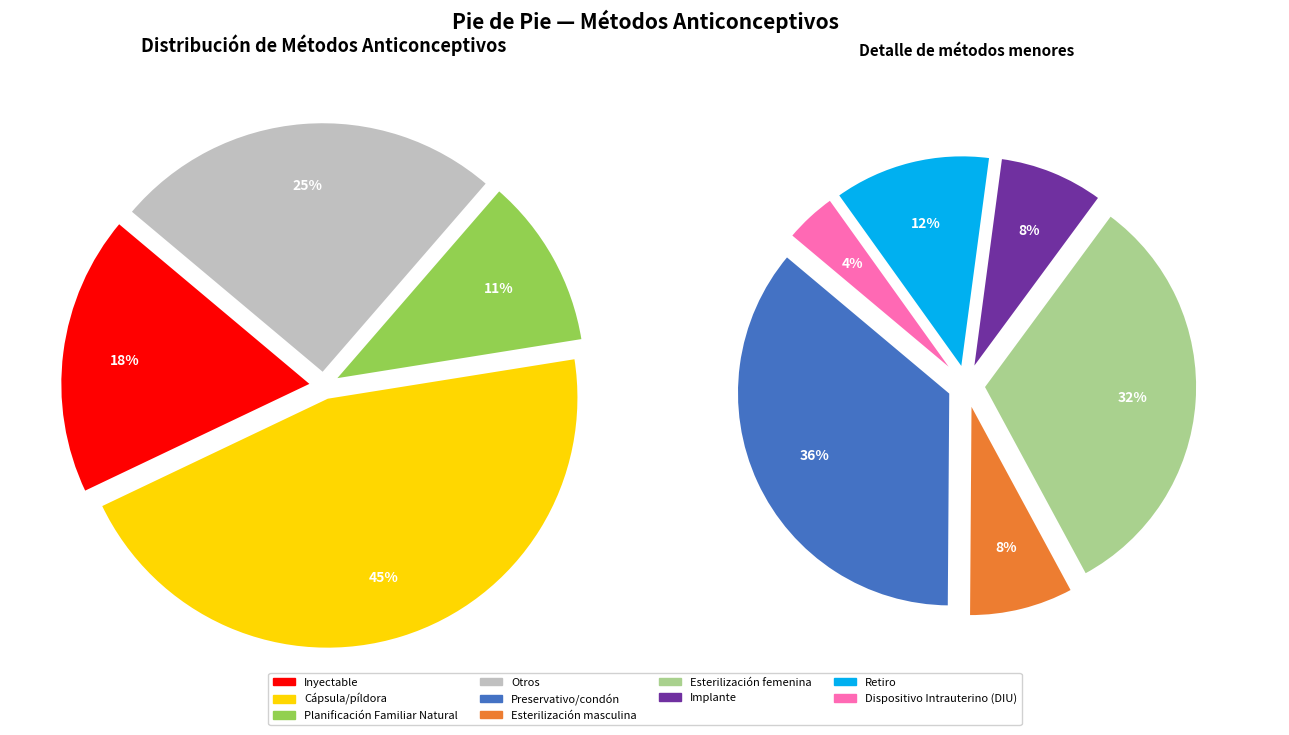

How many slices are in this pie chart?

9